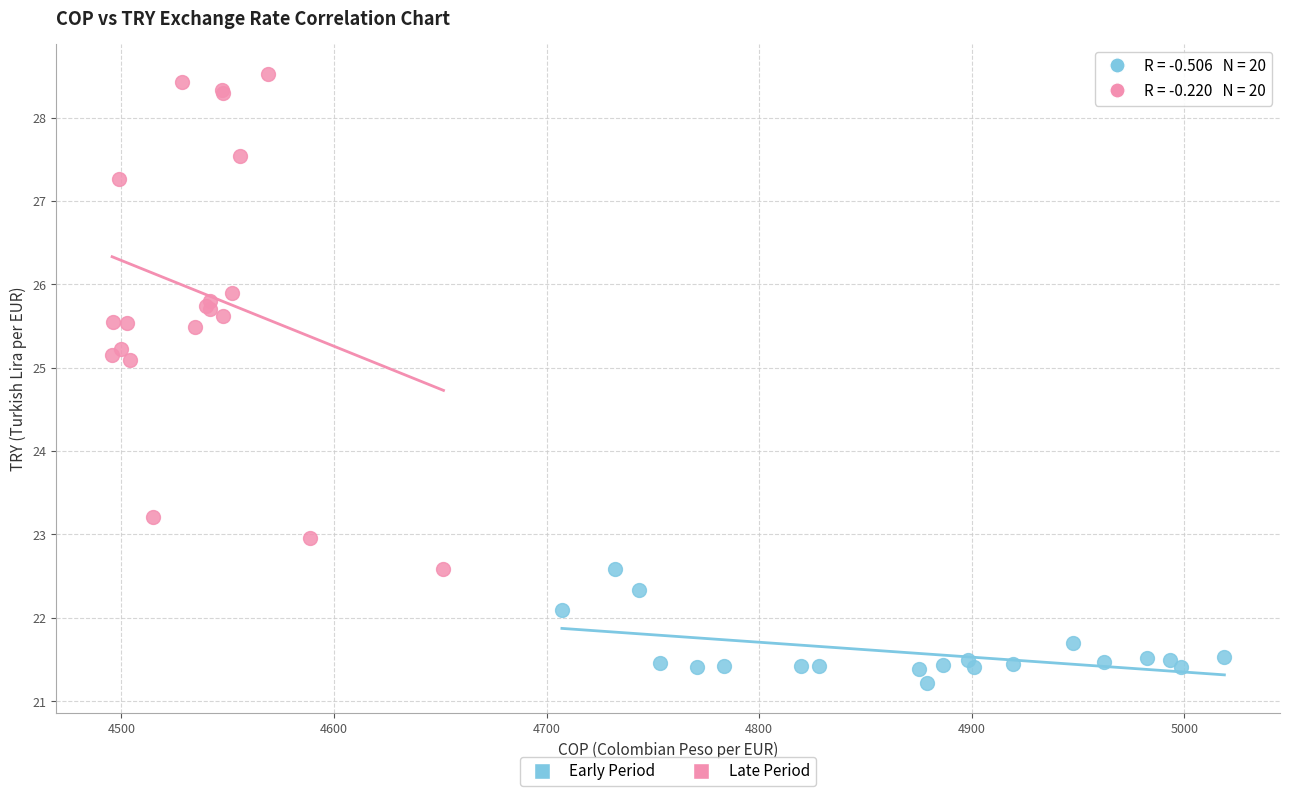

What are all the series names shown in the legend?

Early Period, Late Period